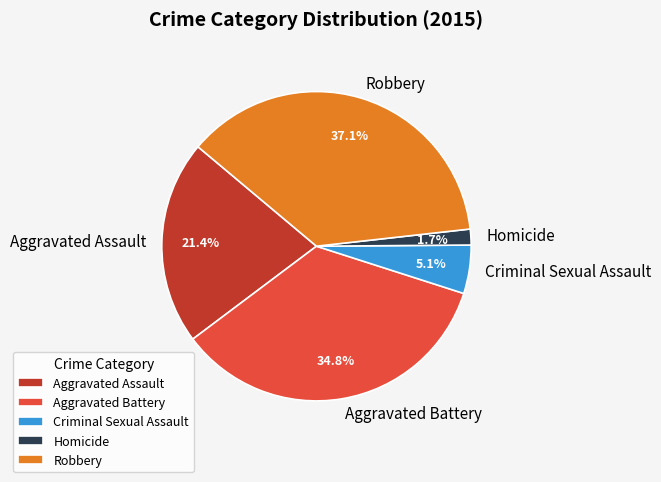

Which has a higher value, Aggravated Assault or Robbery?

Robbery